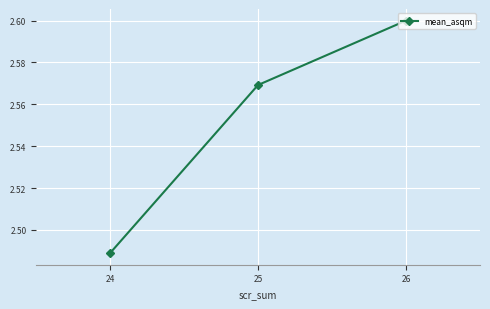

At which label is the value closest to 2?

24